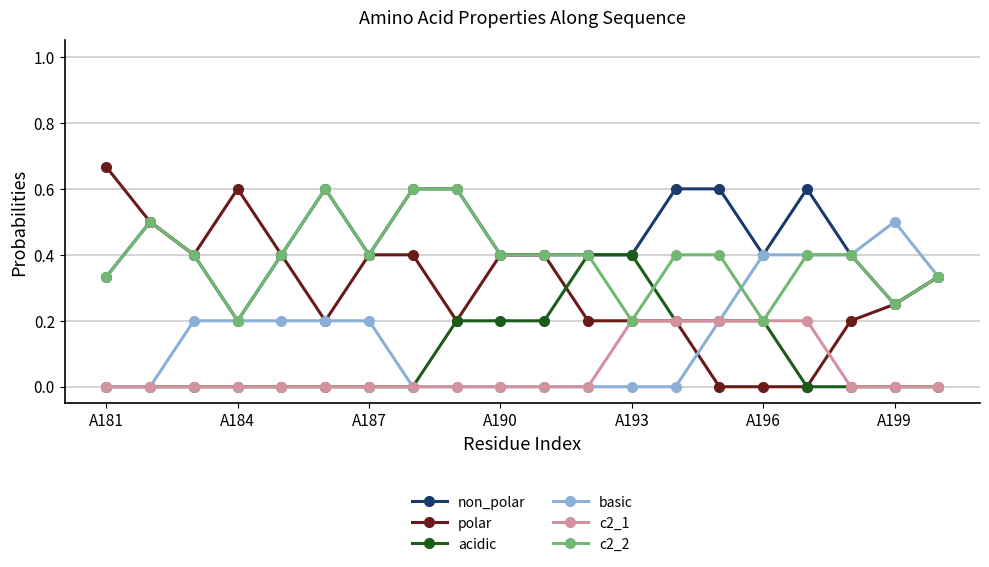

Is this an area chart (filled region under the line)?

No